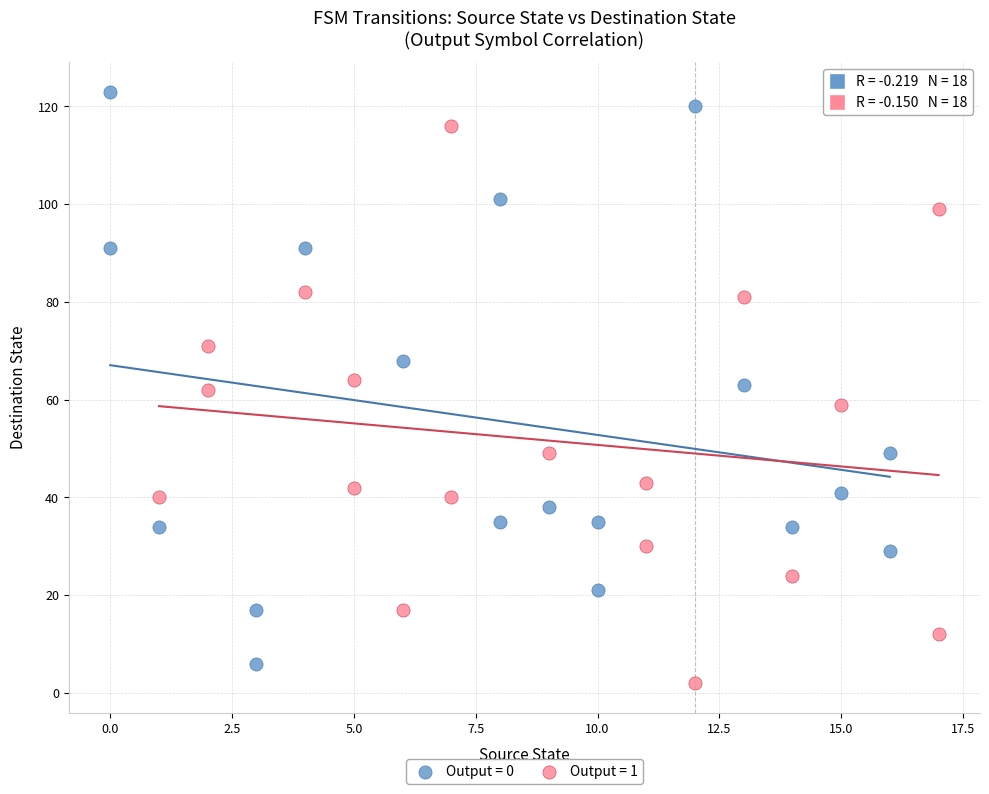

Which series contains the highest Y value?

Output = 0